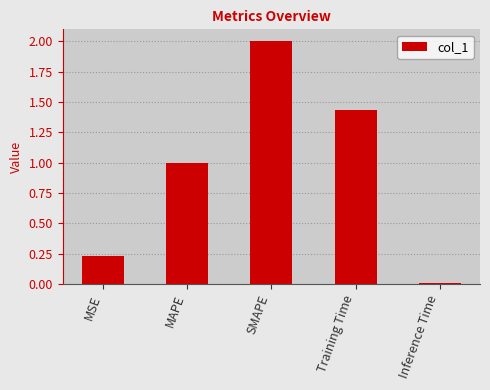

What is the difference between the second highest and second lowest values?

1.2